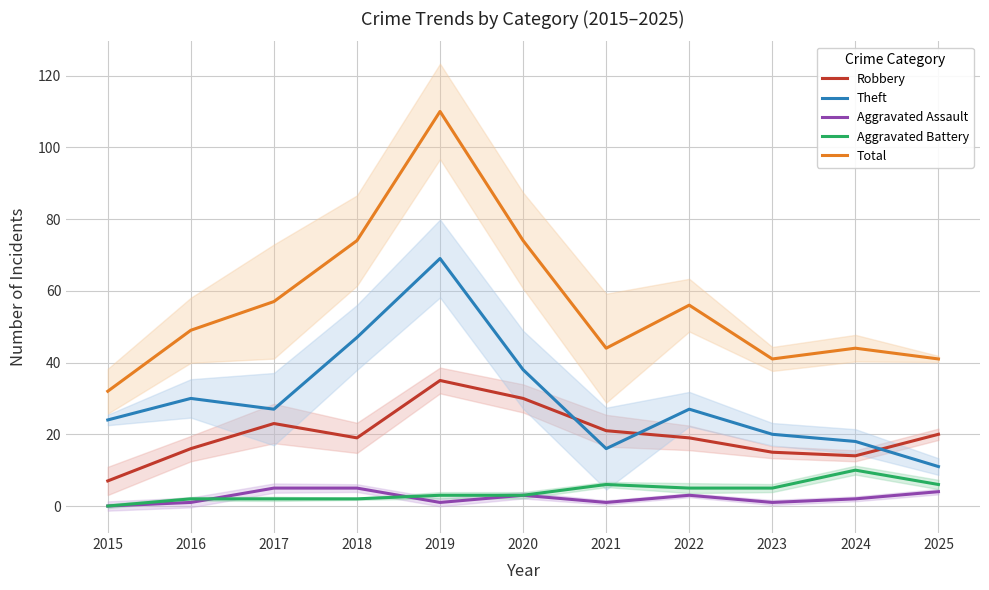

What is the value of the Aggravated Battery point at the 2nd from the left?

2